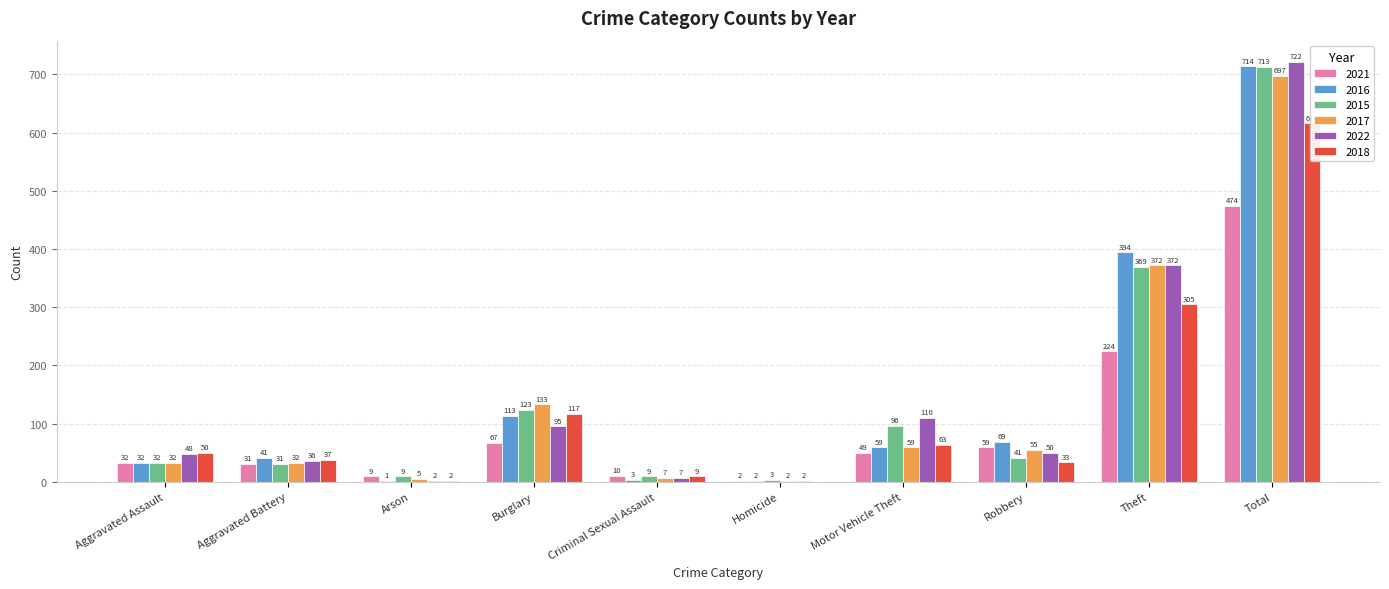

Which series has the largest total across all categories?

2022